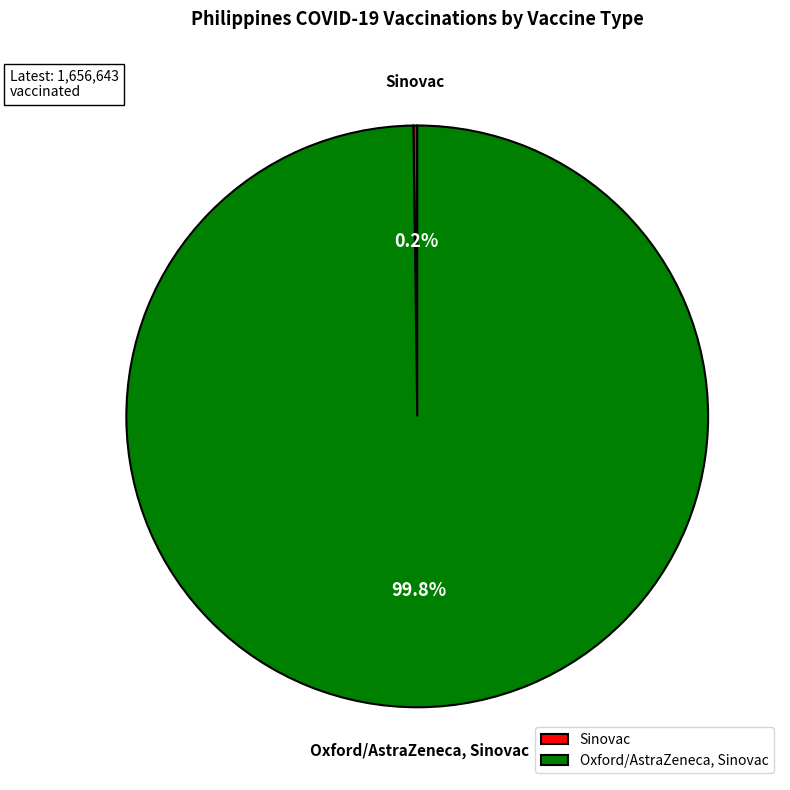

Does any single category account for the majority?

Yes